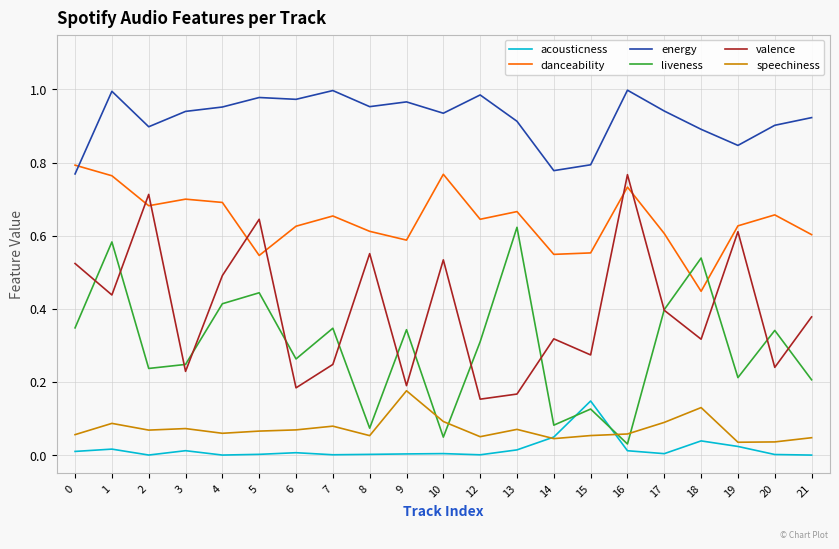

How many lines are shown in the chart?

6